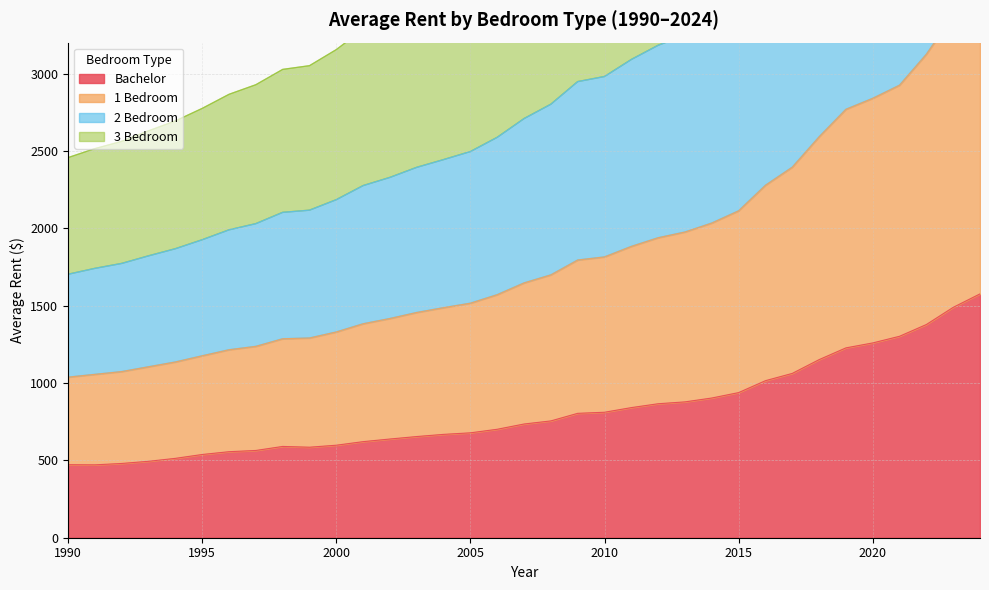

Is it true that Bachelor equals 652 at 1990?

False